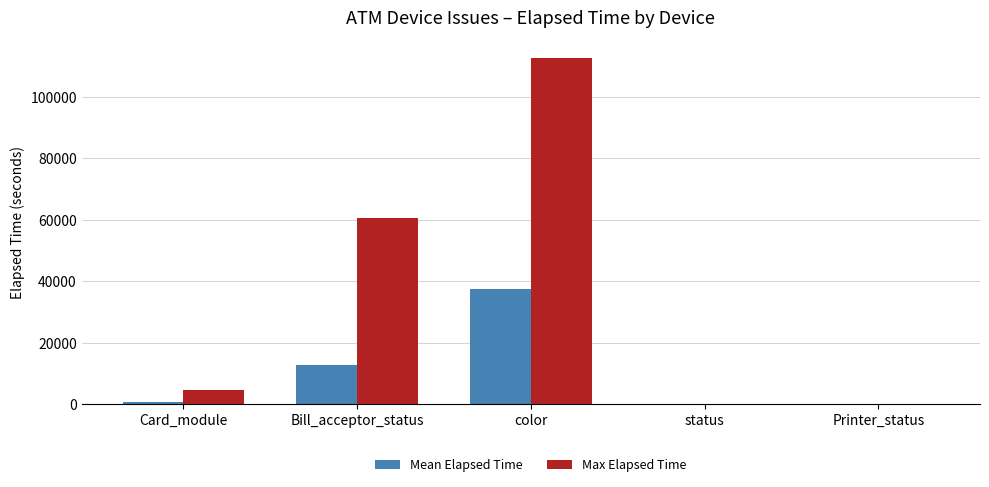

What is the greatest value displayed?

112695